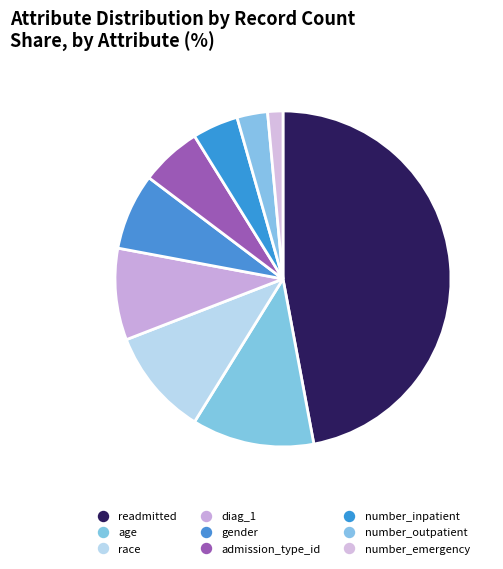

Approximately how many times larger is the value at readmitted compared to diag_1?

5.3